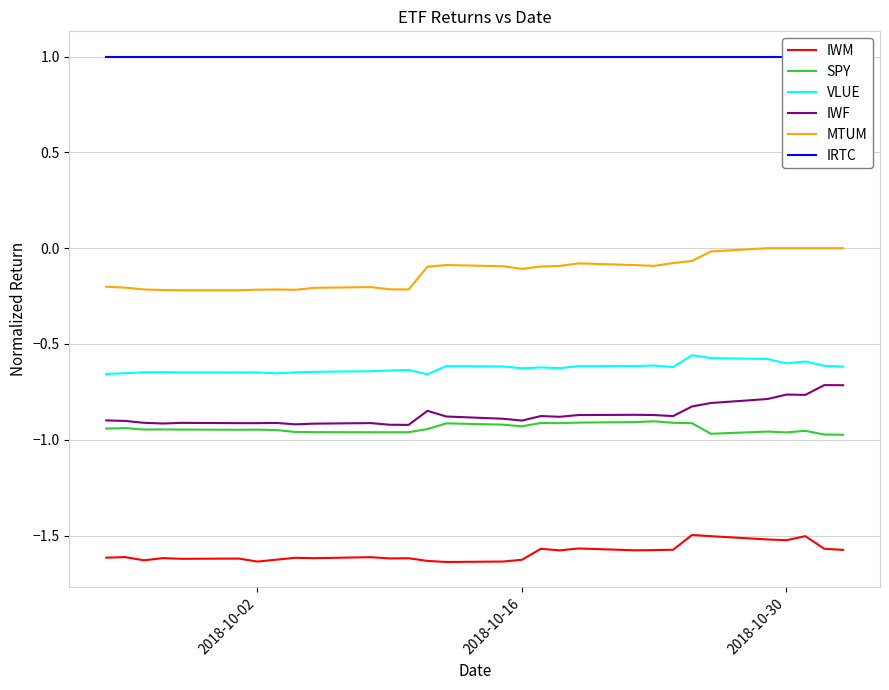

The VLUE series shows -0.3 at 2018-10-16. True or false?

False